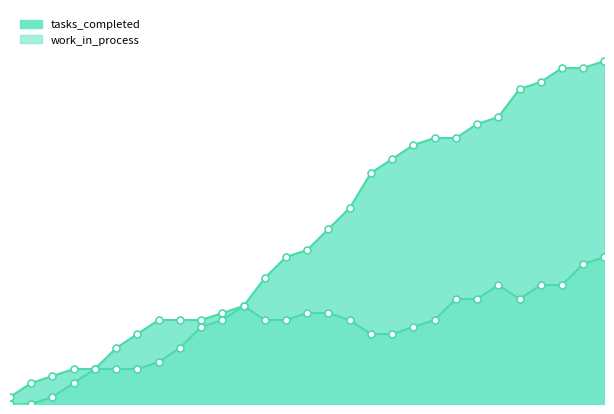

Which series changed the most between 30 and 100?

tasks_completed